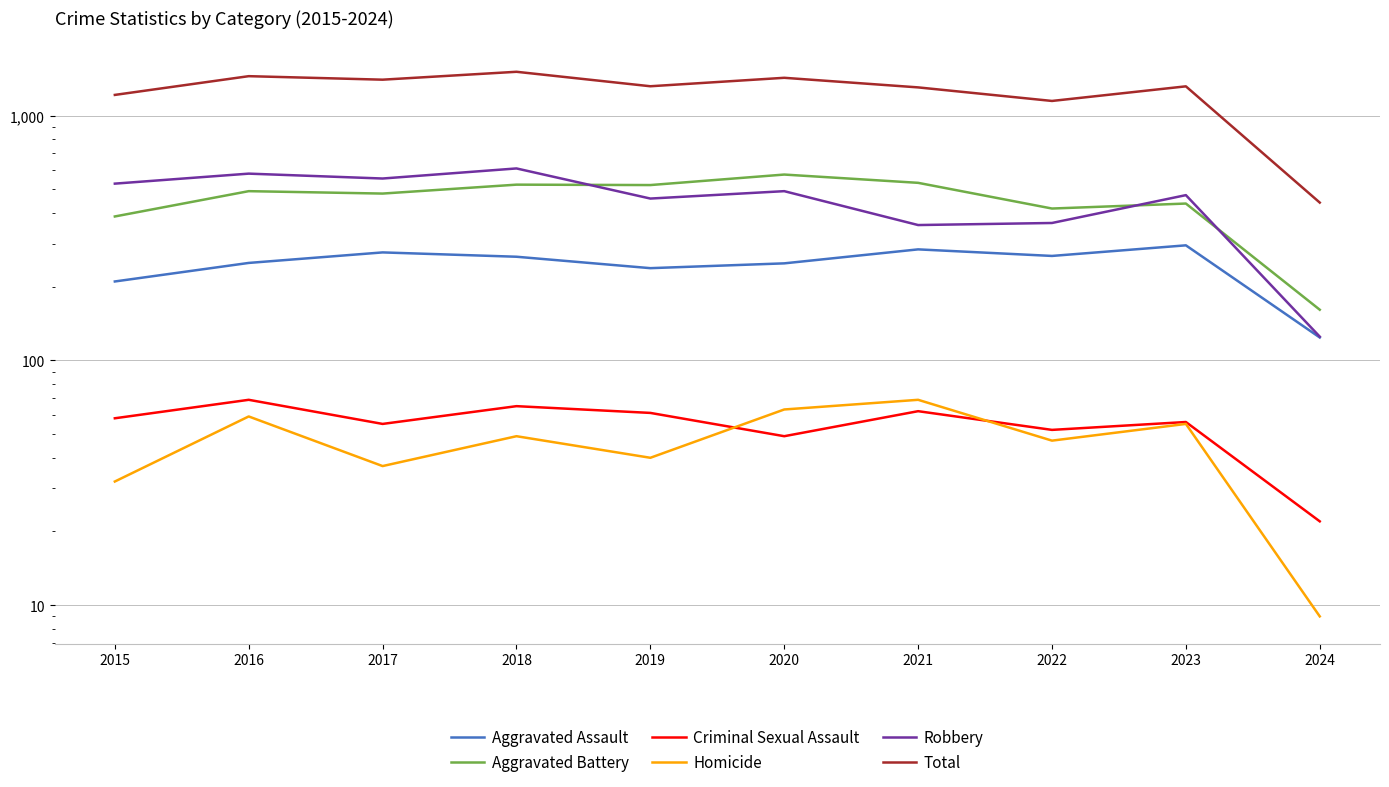

True or false: Aggravated Assault and Criminal Sexual Assault intersect in this chart.

False